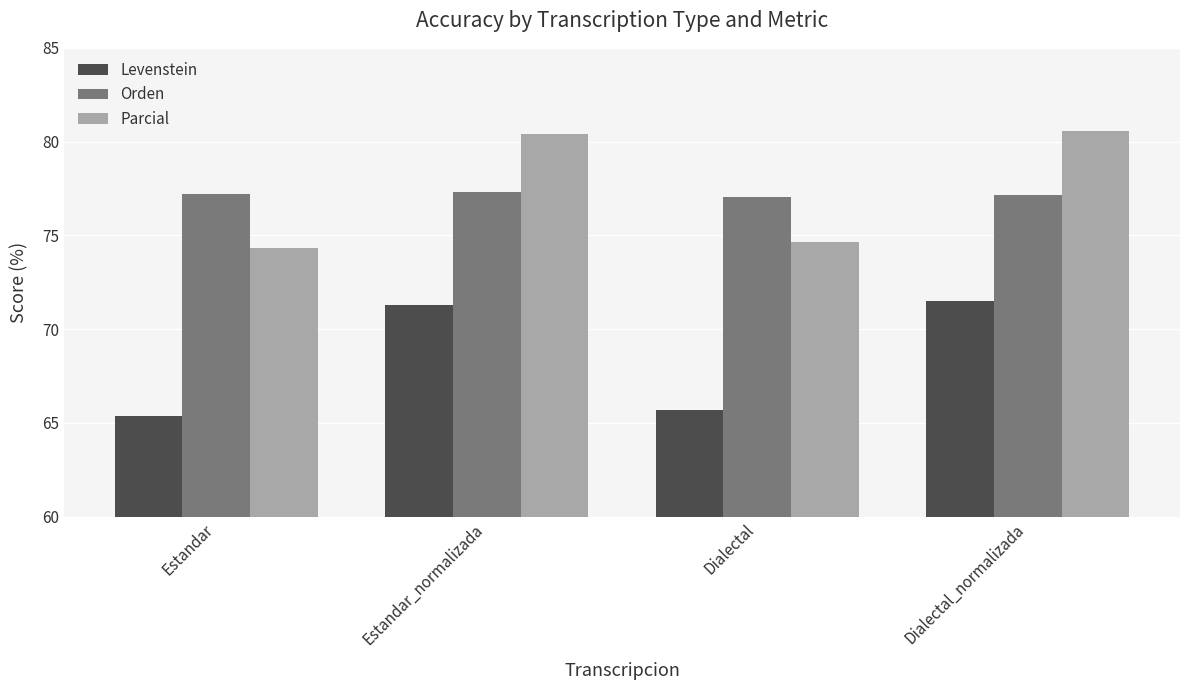

What is the value of the Levenstein bar at the 3rd from the left?

65.7